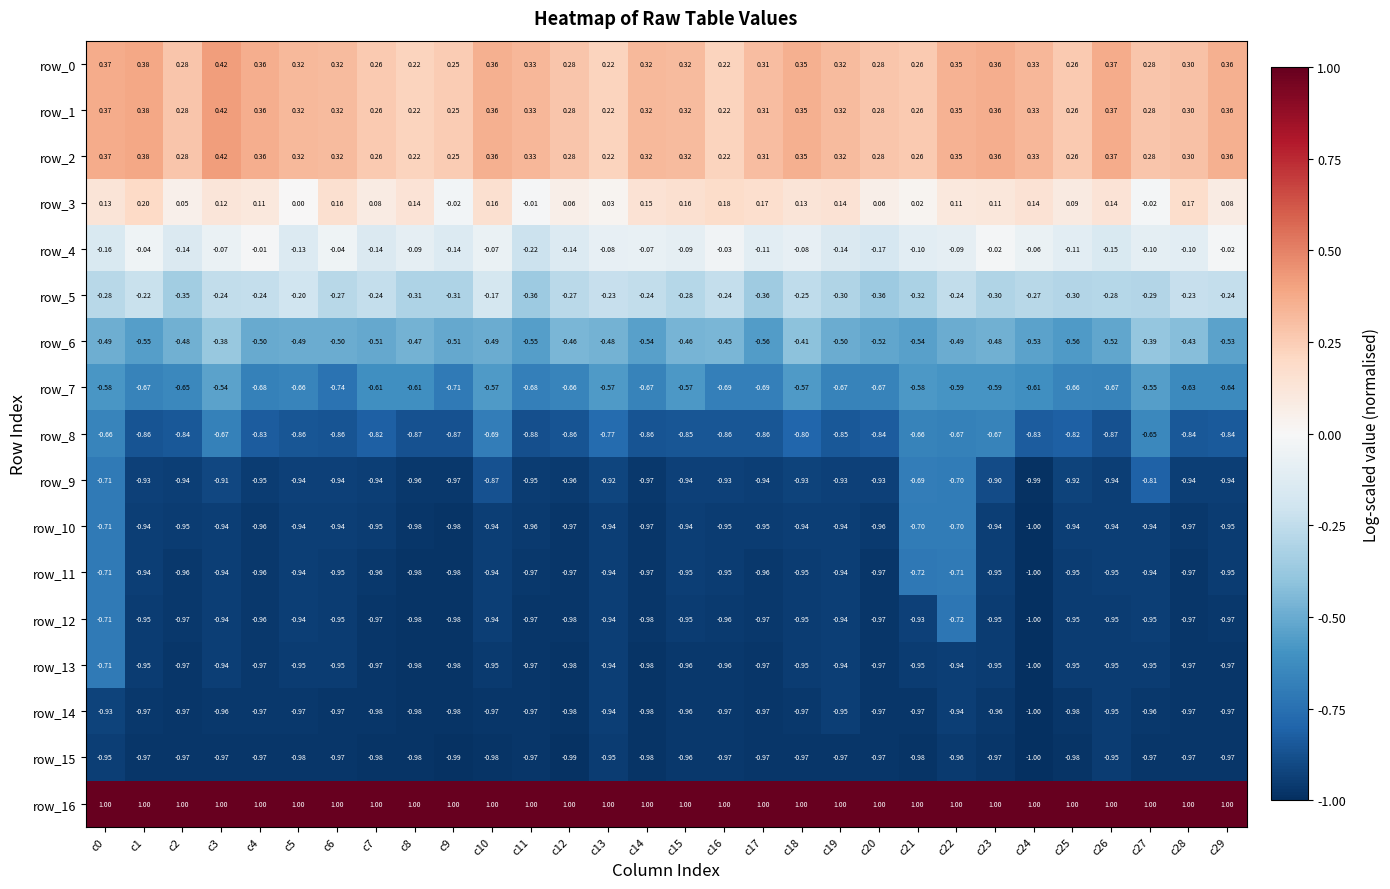

Is the value of row_10 at c14 greater than the value of row_11 at c29?

No